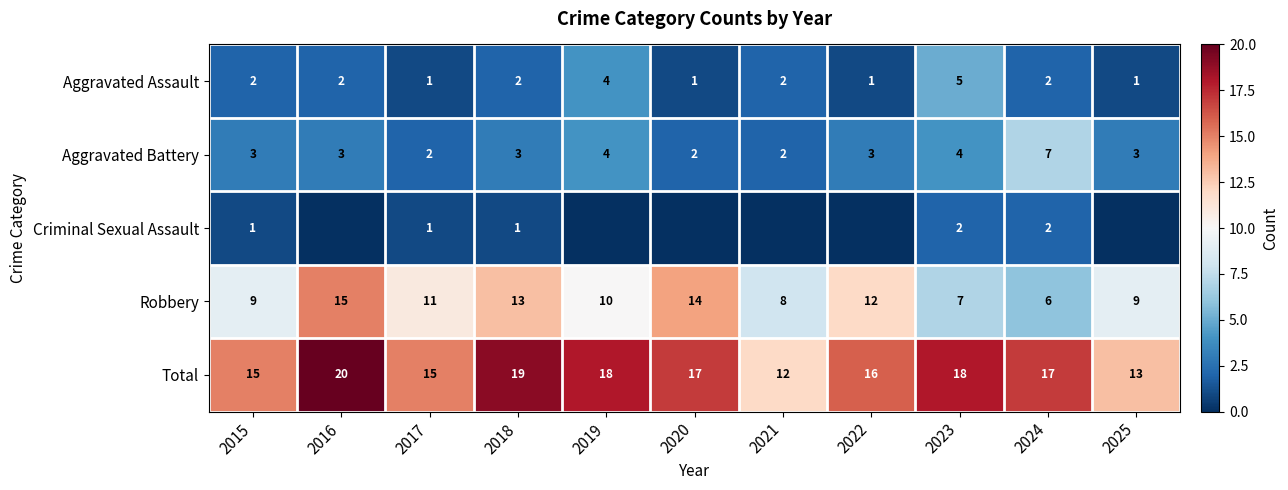

How many Total values are between 15 and 18?

7